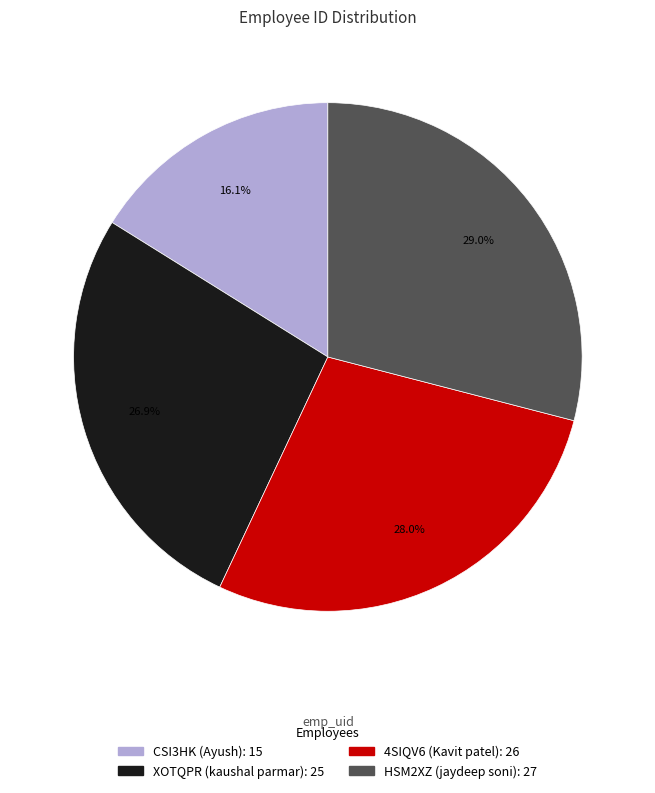

Approximately how many times larger is the value at 4SIQV6 compared to HSM2XZ?

1.0